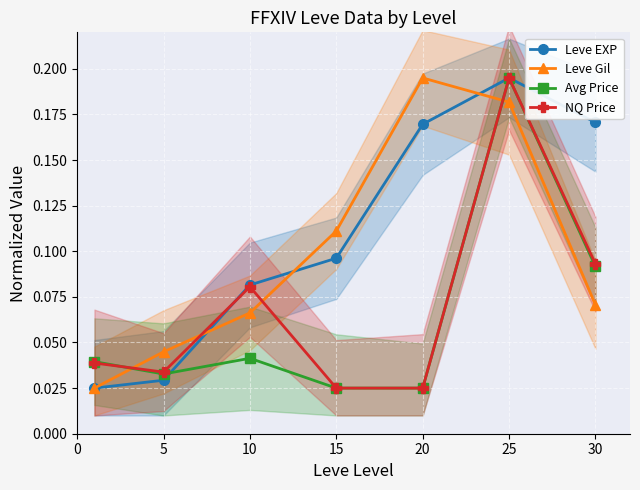

Reading right to left, what are all the values shown in this chart?

Leve EXP: 0.2	0.2	0.2	0.1	0.1	0.0	0.0
Leve Gil: 0.1	0.2	0.2	0.1	0.1	0.0	0.0
Avg Price: 0.1	0.2	0.0	0.0	0.0	0.0	0.0
NQ Price: 0.1	0.2	0.0	0.0	0.1	0.0	0.0